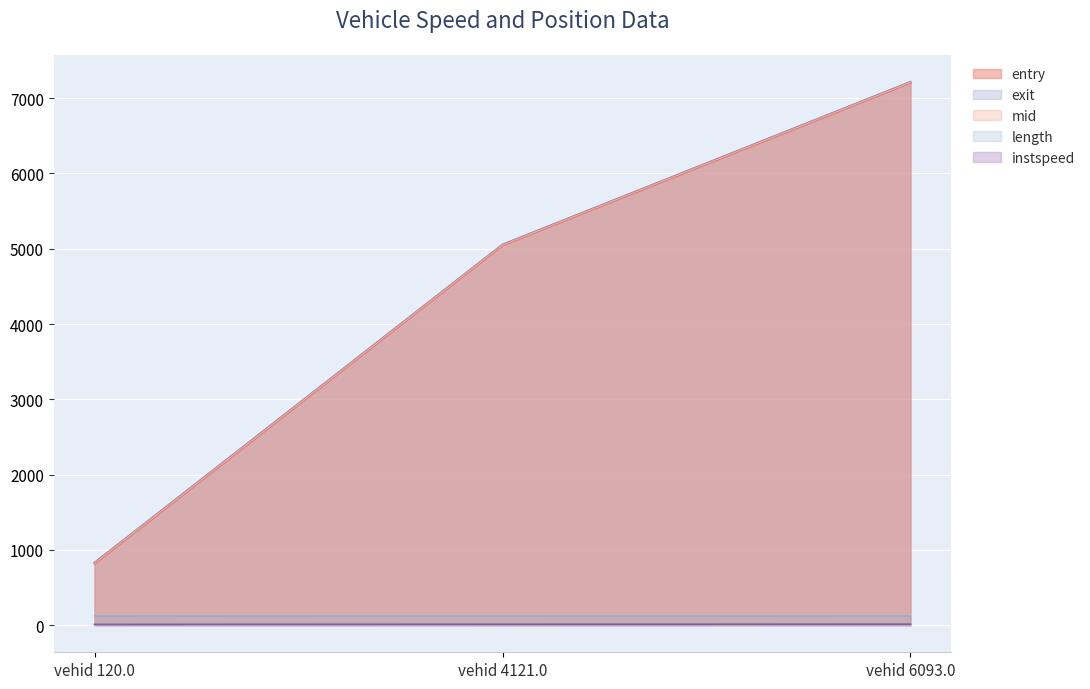

What is the sum of the exit values at vehid 6093.0 and vehid 120.0?

8044.8